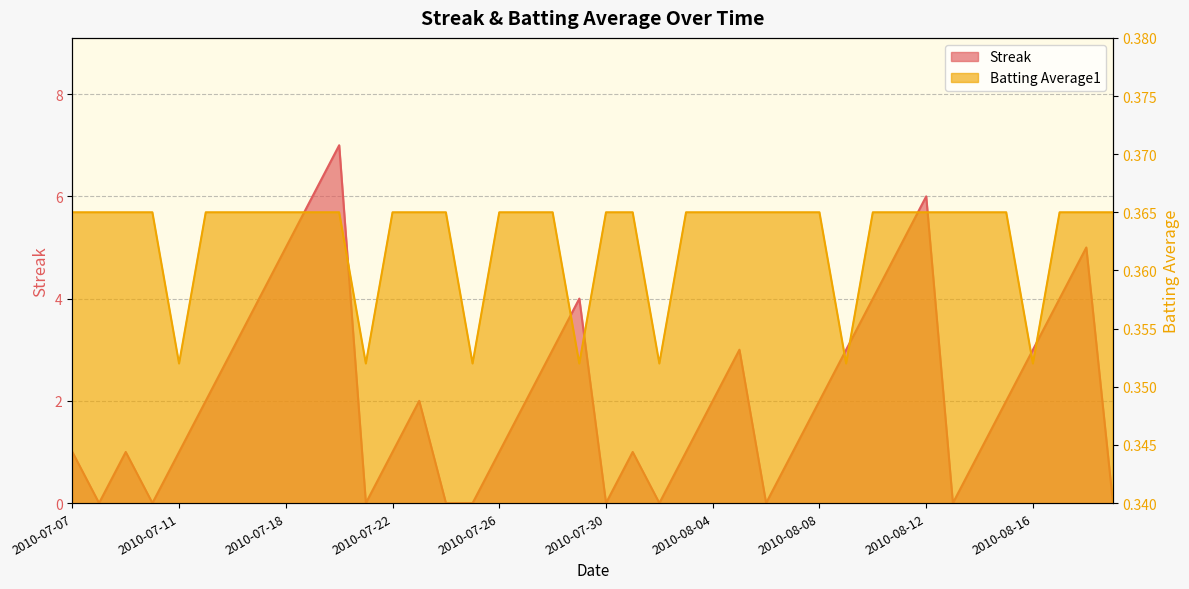

Does the chart display data point markers on the line(s)?

No